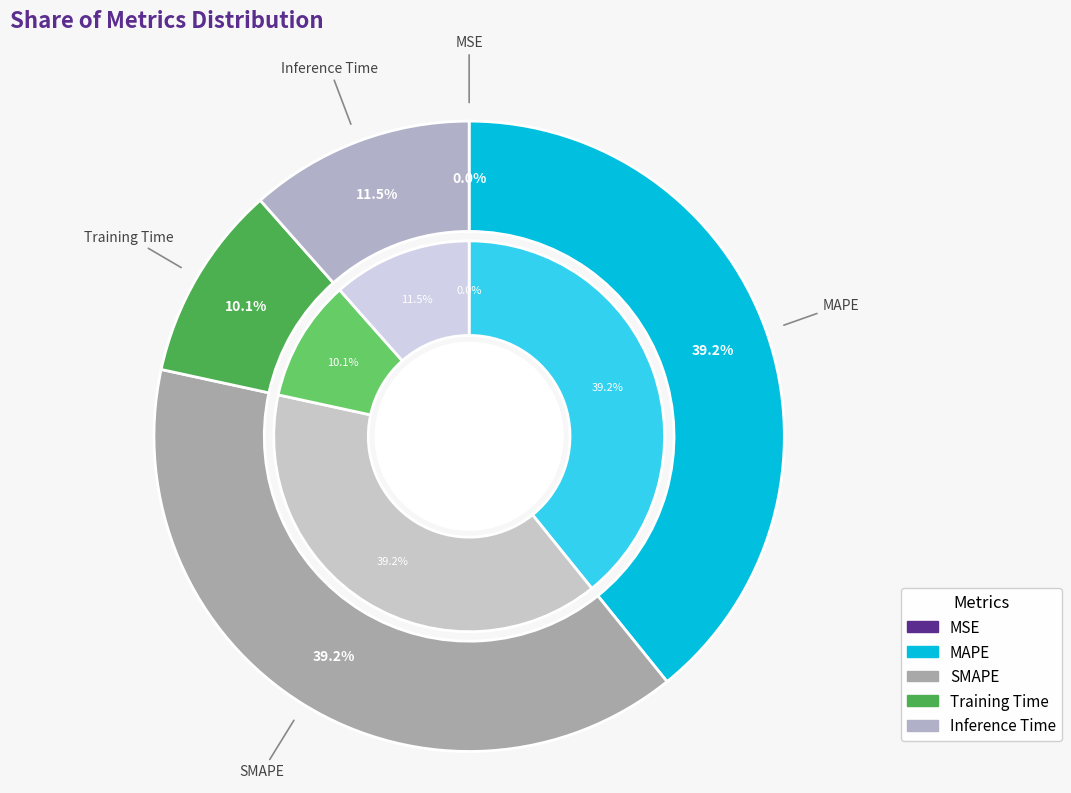

Does Training Time represent more than half of the total?

No